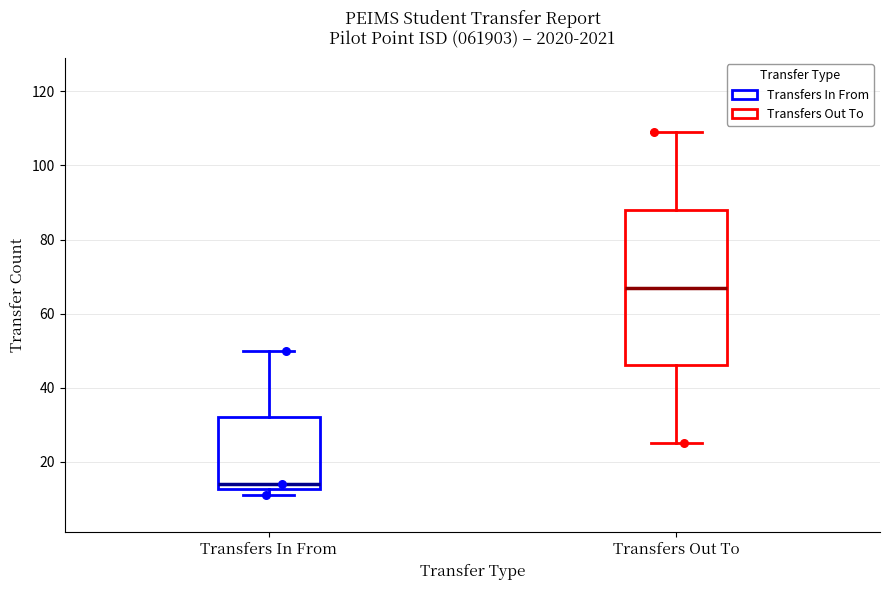

Which box's median line is the lowest?

Transfers In From